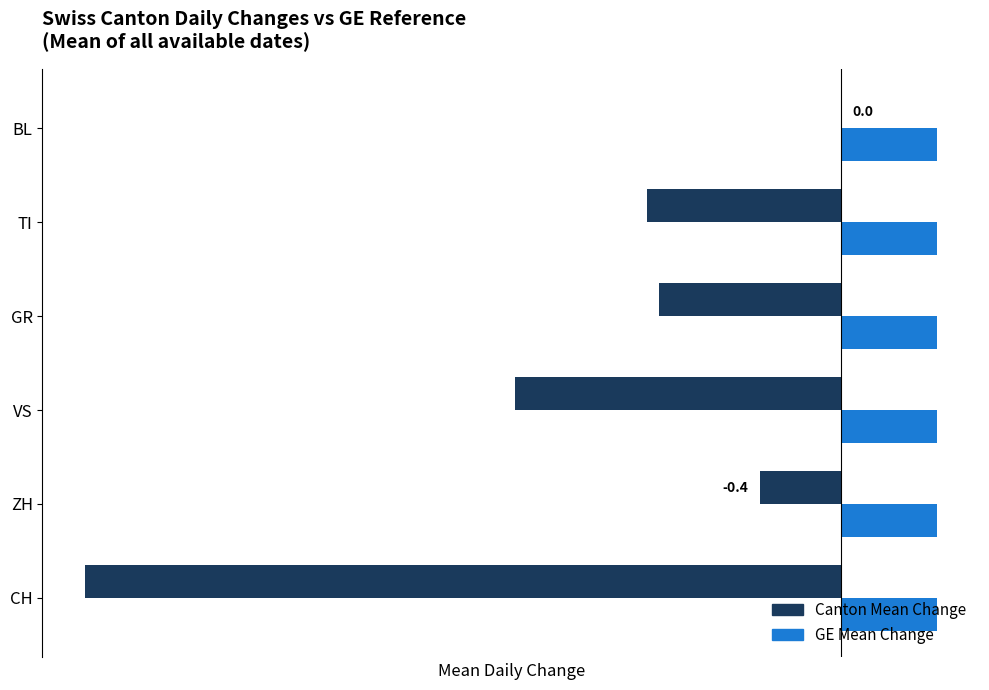

At which label is Canton Mean Change closest to -1?

TI